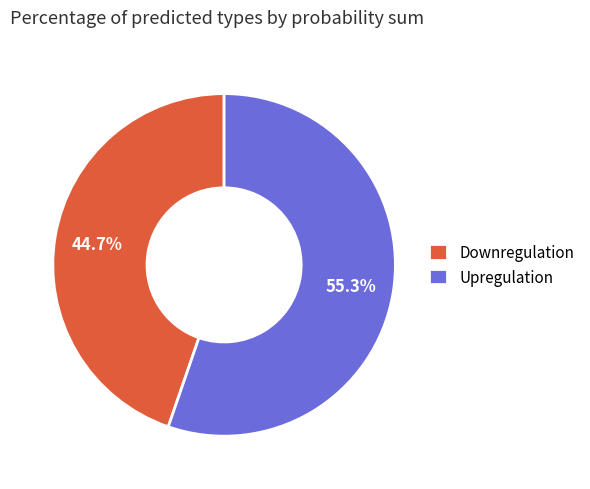

How many slices are in this pie chart?

2